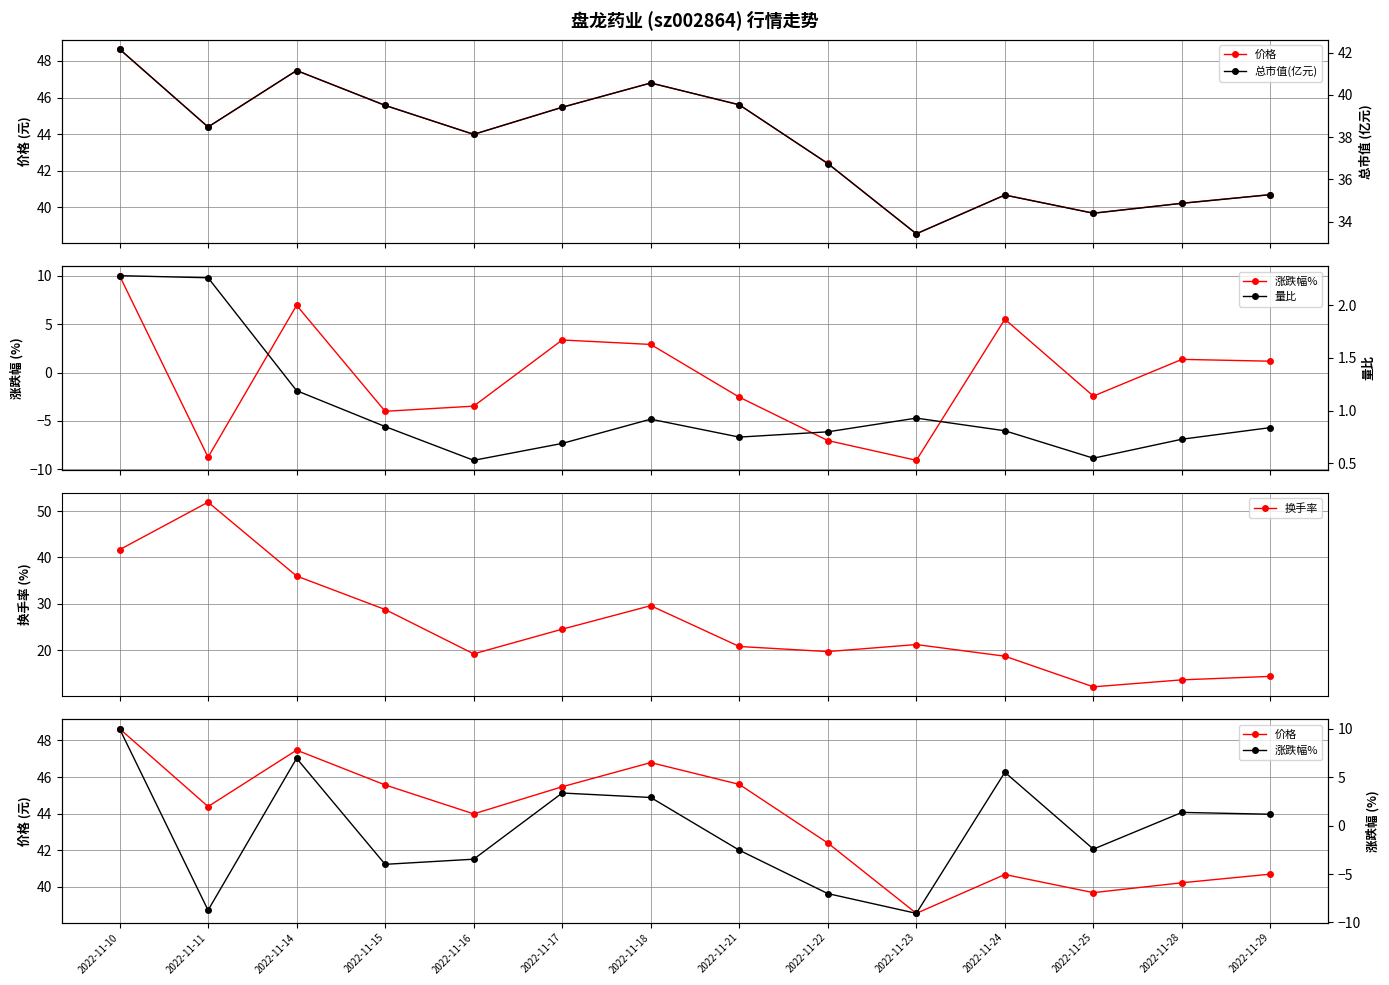

At which category is the sum across all series the highest?

2022-11-10